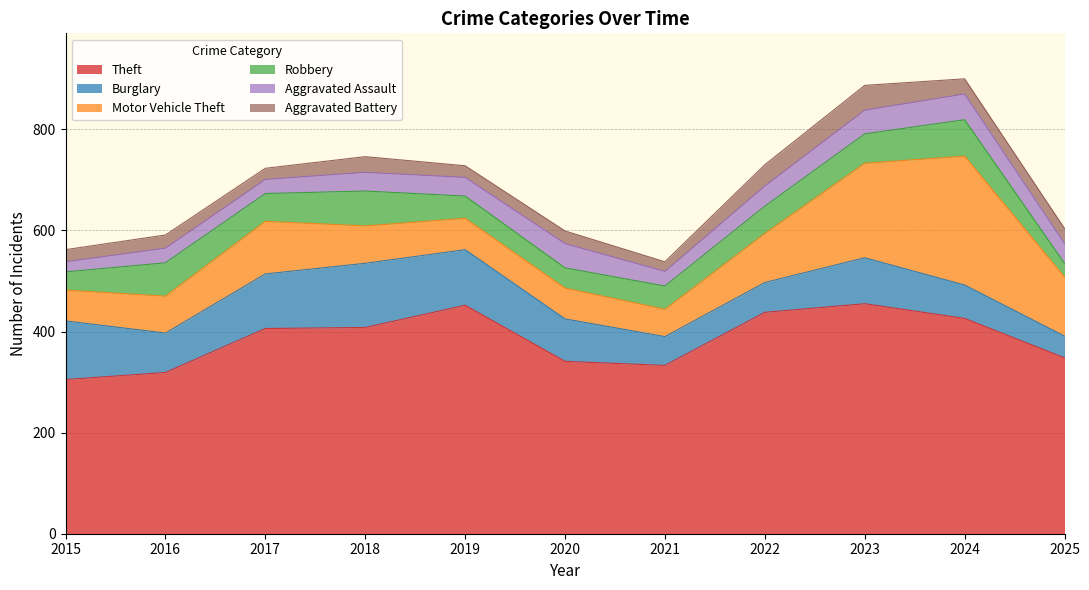

Between 2016 and 2024, which series saw the biggest shift?

Motor Vehicle Theft